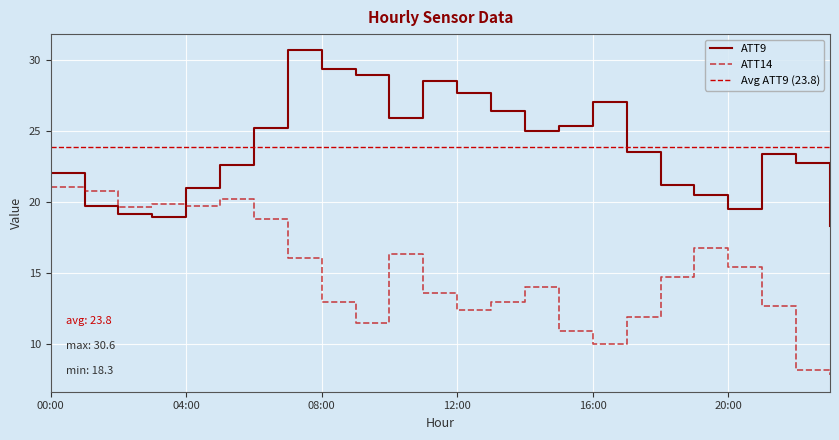

In ATT9, how many points are lower than both neighbors (excluding endpoints)?

4